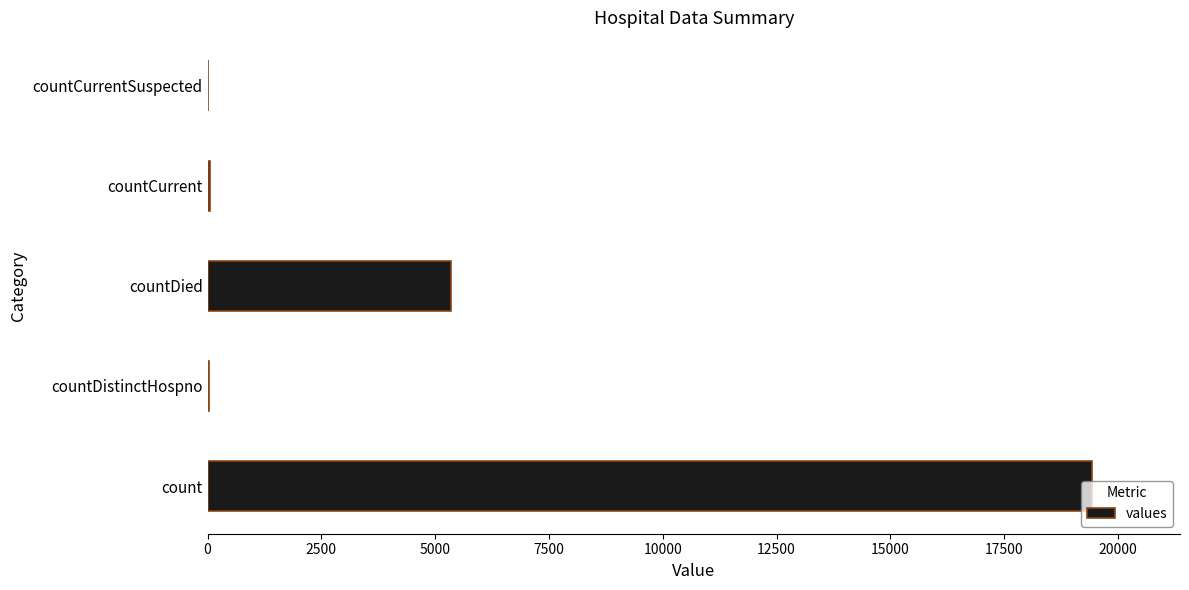

Is it true that the value at count is 19420?

True